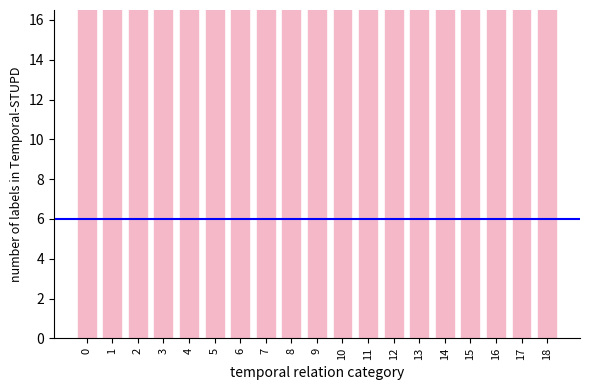

True or false: the data shows 34 at 6.

False